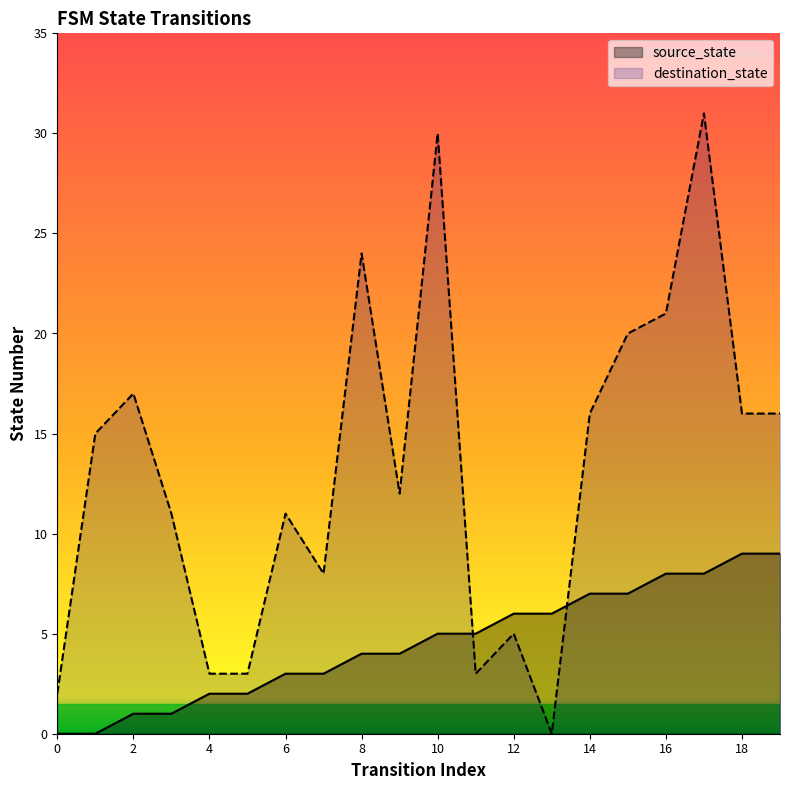

What is the difference between the highest and lowest values at 1?

15